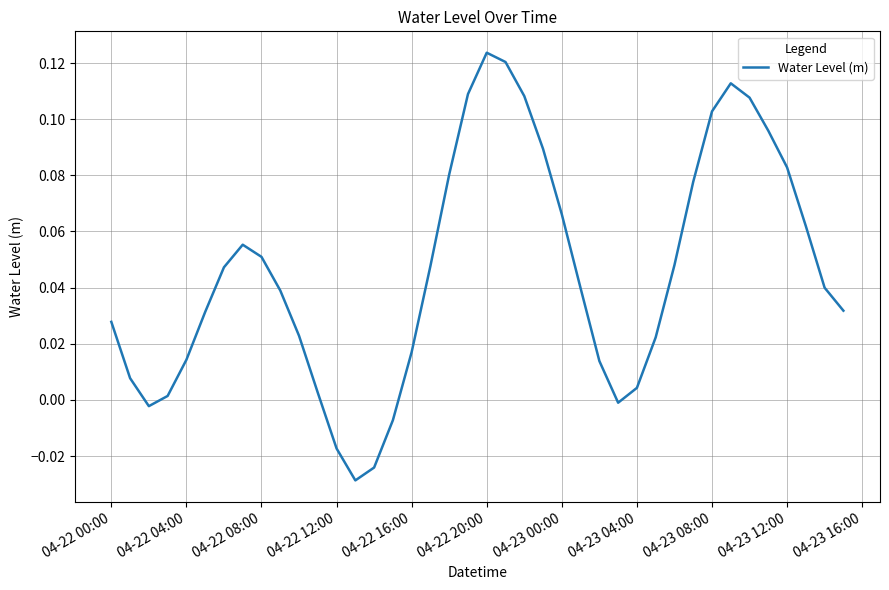

The chart shows a value of 0.2 at 04-22 20:00. True or false?

False